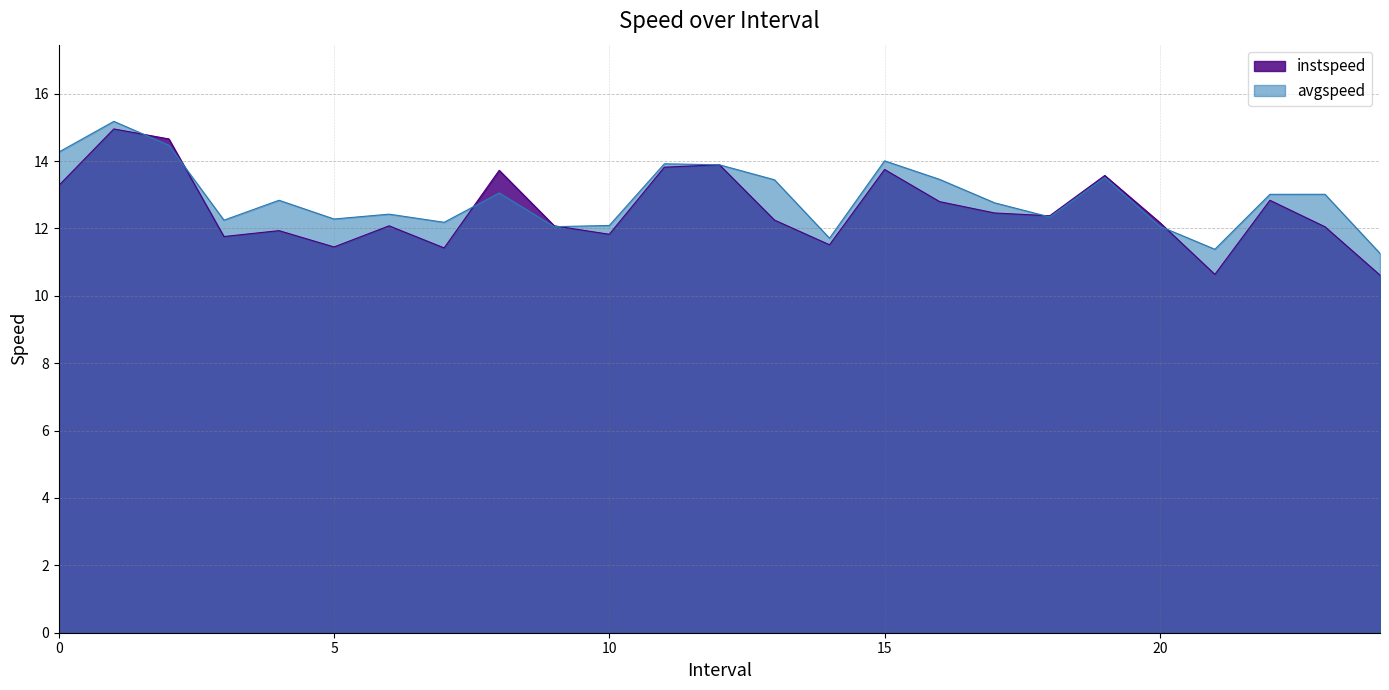

How many interior local peaks does the instspeed series have?

8